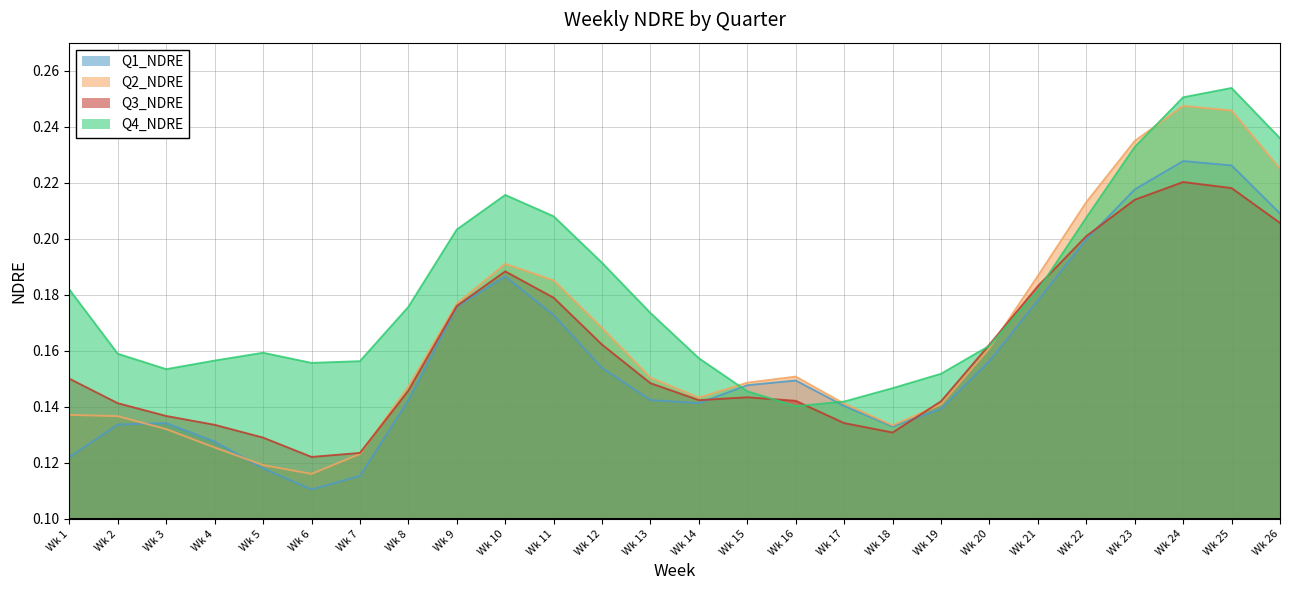

What is the value of the Q2_NDRE point at the 18th from the left?

0.1